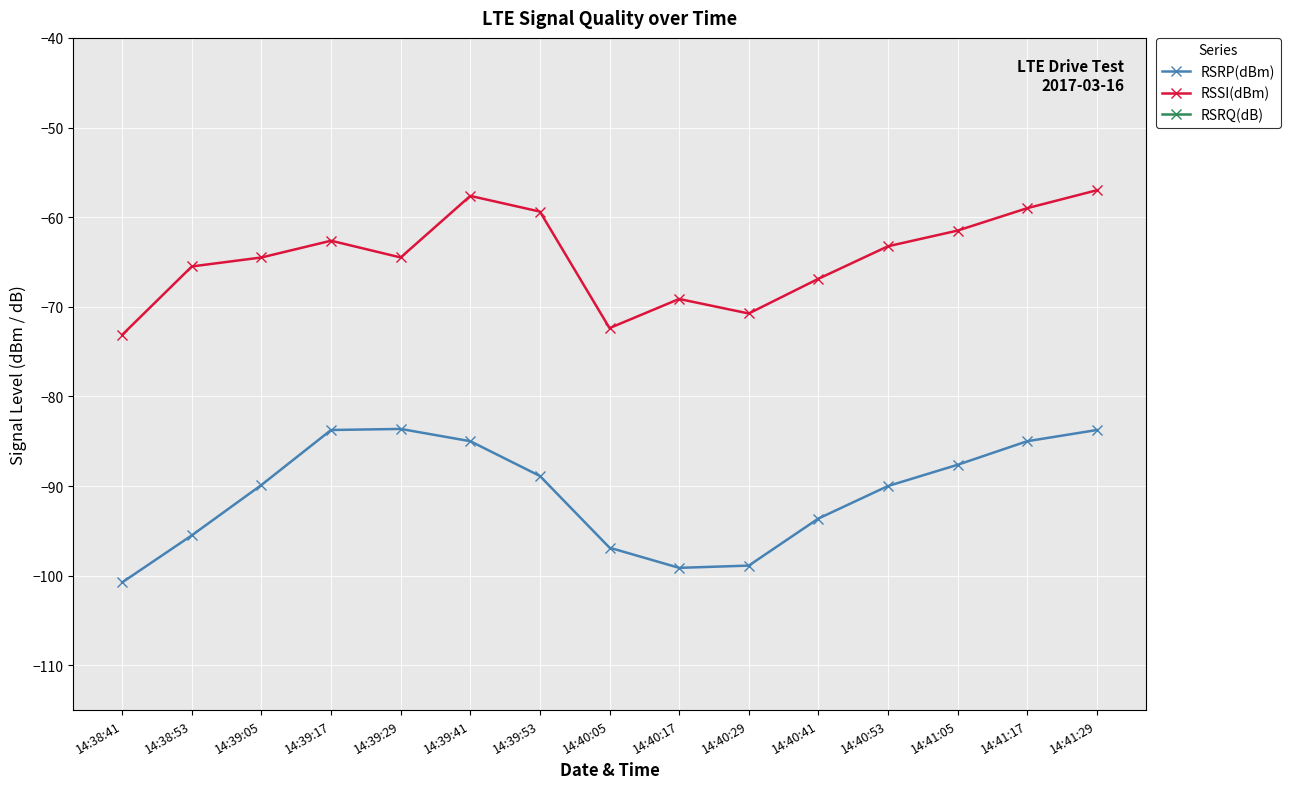

At 14:40:41, list the series in order from largest to smallest.

RSRQ(dB), RSSI(dBm), RSRP(dBm)